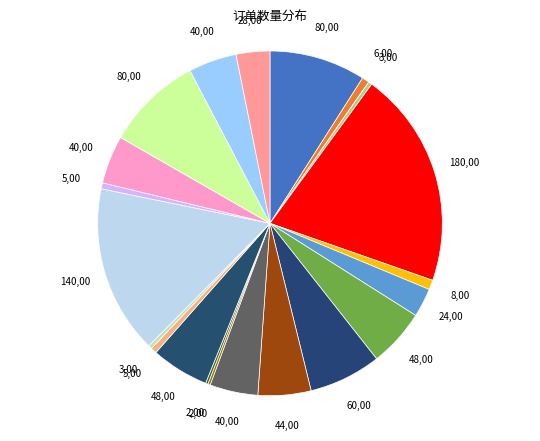

Does any single category account for the majority?

No